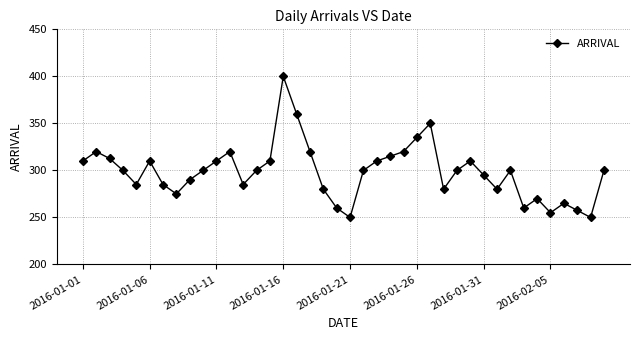

How many data points are less than 300?

17